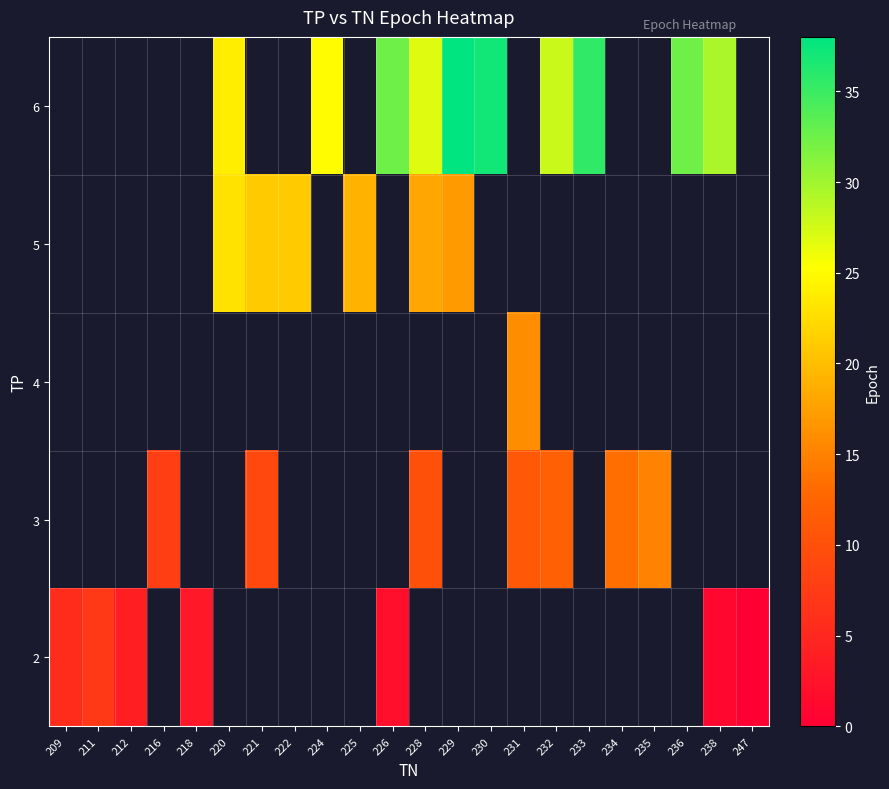

At how many categories does at least one series exceed 35?

3